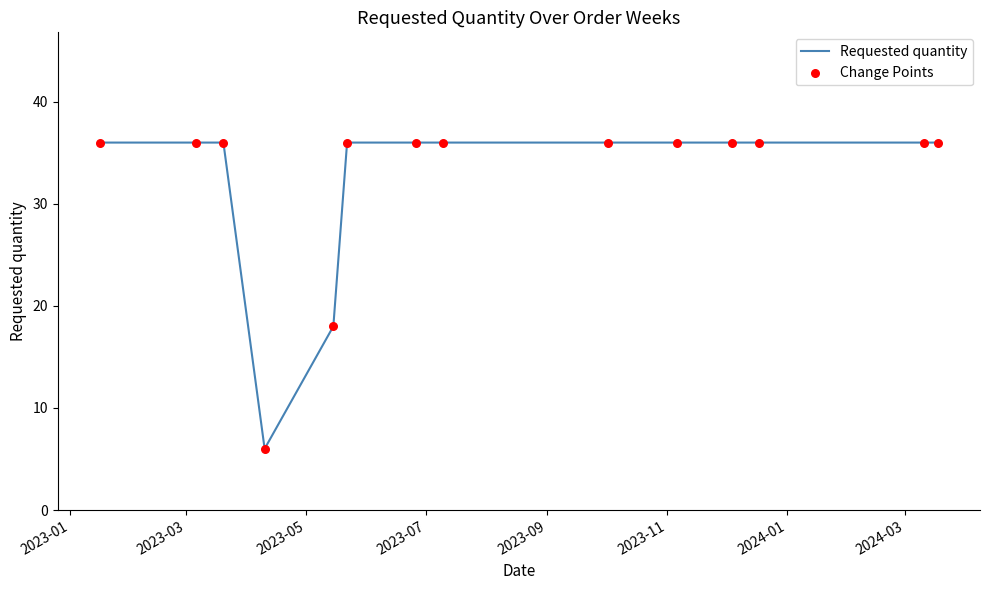

What is the minimum value shown in the chart?

6